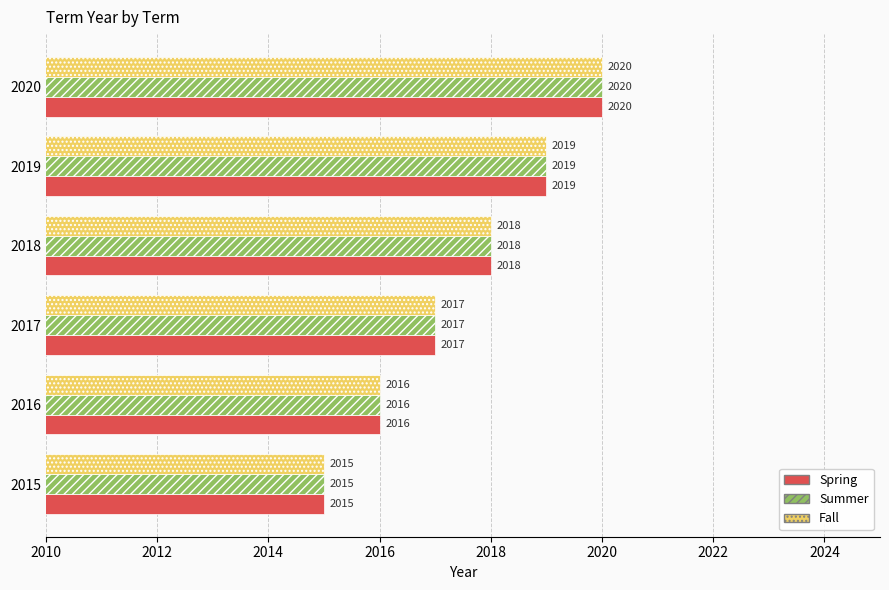

What is the sum of all Spring values?

12105